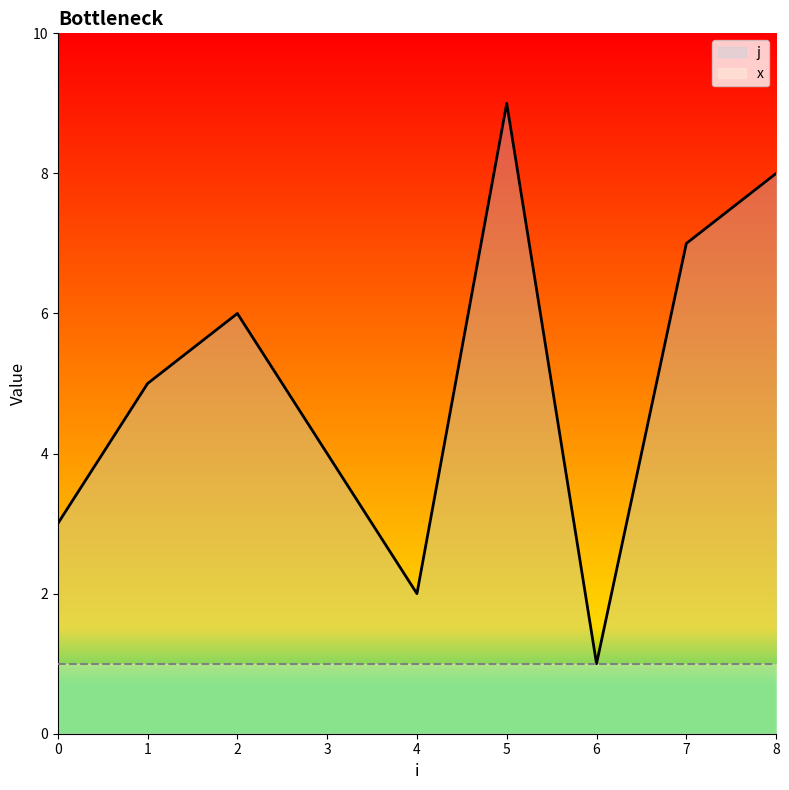

Reading left to right, list all the values displayed in this chart.

3	5	6	4	2	9	1	7	8